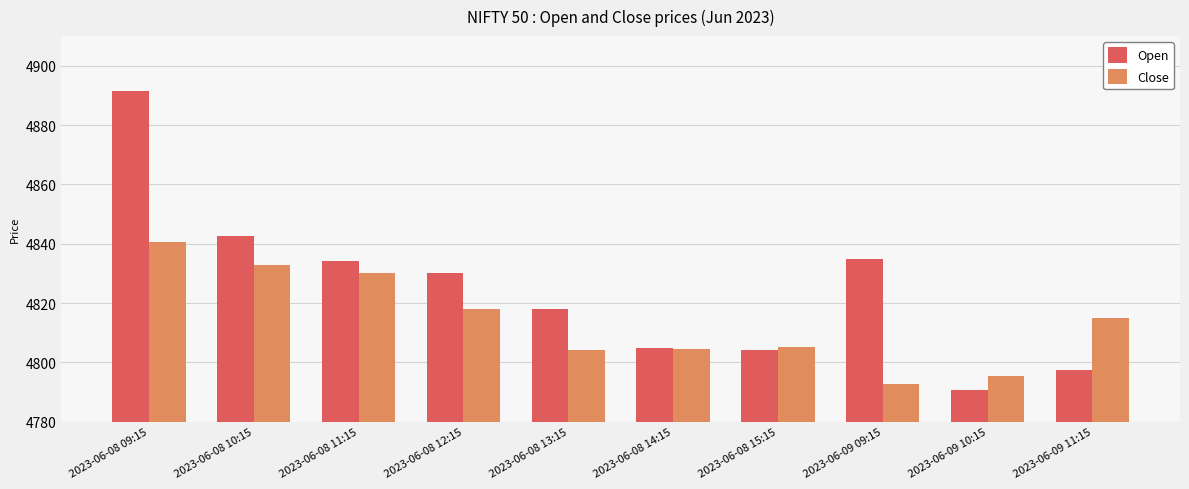

Is the value of Close at 2023-06-08 11:15 greater than the value of Open at 2023-06-08 10:15?

No